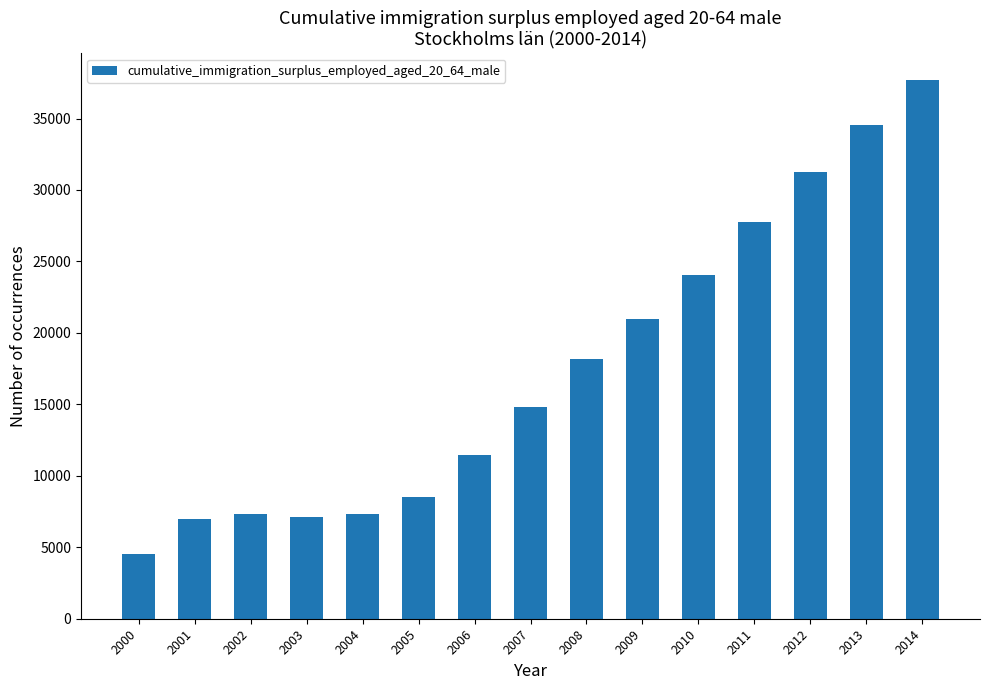

What is the difference between the values at 2013 and 2001?

27568